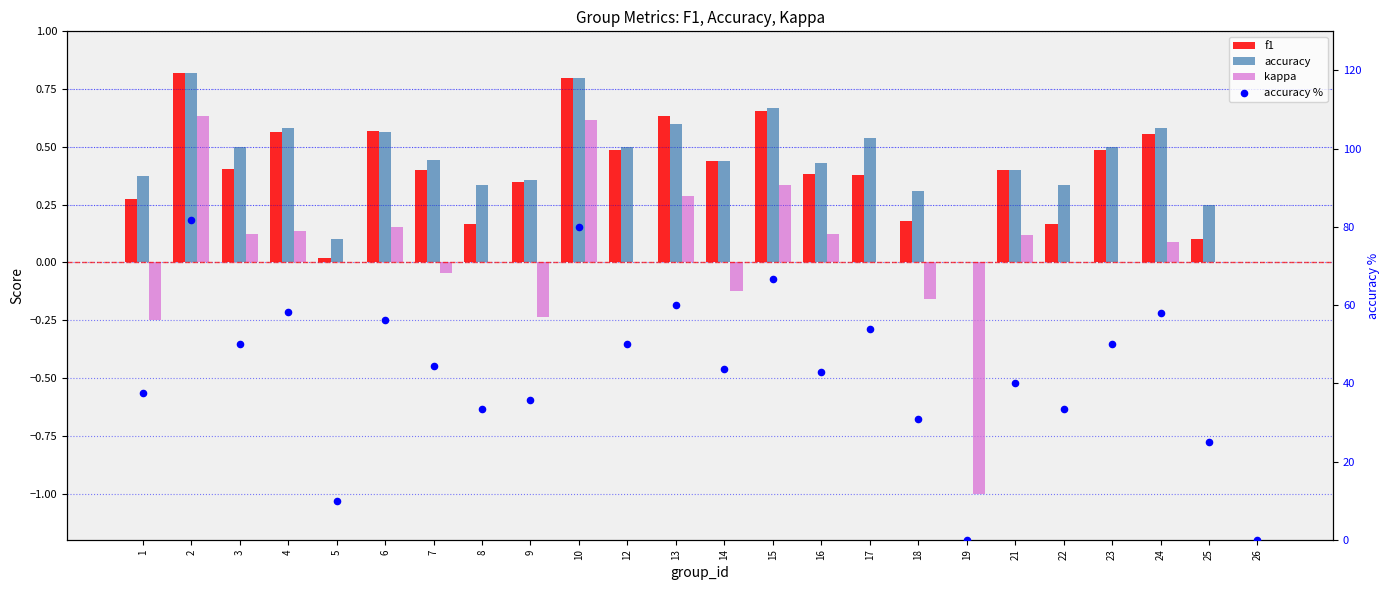

At which category is the sum across all series the highest?

2